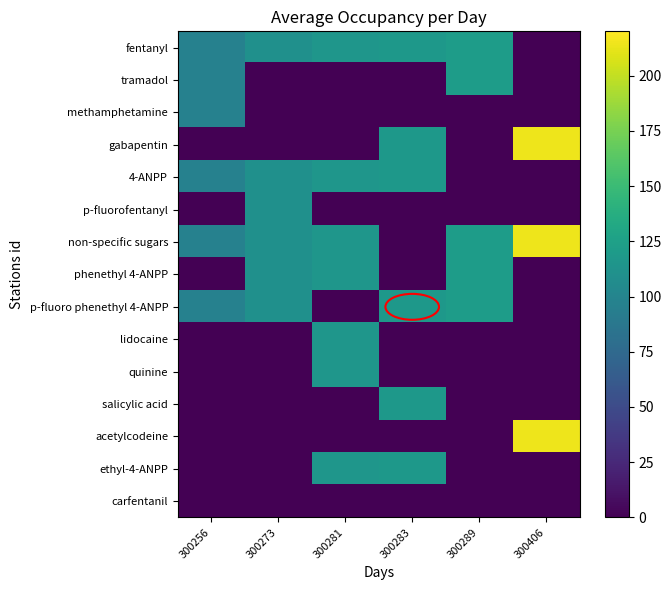

Reading left to right, extract all data points from this chart.

fentanyl: 300256=97	300273=110	300281=116	300283=117	300289=122	300406=0
tramadol: 300256=97	300273=0	300281=0	300283=0	300289=122	300406=0
methamphetamine: 300256=97	300273=0	300281=0	300283=0	300289=0	300406=0
gabapentin: 300256=0	300273=0	300281=0	300283=117	300289=0	300406=214
4-ANPP: 300256=97	300273=110	300281=116	300283=117	300289=0	300406=0
p-fluorofentanyl: 300256=0	300273=110	300281=0	300283=0	300289=0	300406=0
non-specific sugars: 300256=97	300273=110	300281=116	300283=0	300289=122	300406=214
phenethyl 4-ANPP: 300256=0	300273=110	300281=116	300283=0	300289=122	300406=0
p-fluoro phenethyl 4-ANPP: 300256=97	300273=110	300281=0	300283=117	300289=122	300406=0
lidocaine: 300256=0	300273=0	300281=116	300283=0	300289=0	300406=0
quinine: 300256=0	300273=0	300281=116	300283=0	300289=0	300406=0
salicylic acid: 300256=0	300273=0	300281=0	300283=117	300289=0	300406=0
acetylcodeine: 300256=0	300273=0	300281=0	300283=0	300289=0	300406=214
ethyl-4-ANPP: 300256=0	300273=0	300281=116	300283=117	300289=0	300406=0
carfentanil: 300256=0	300273=0	300281=0	300283=0	300289=0	300406=0